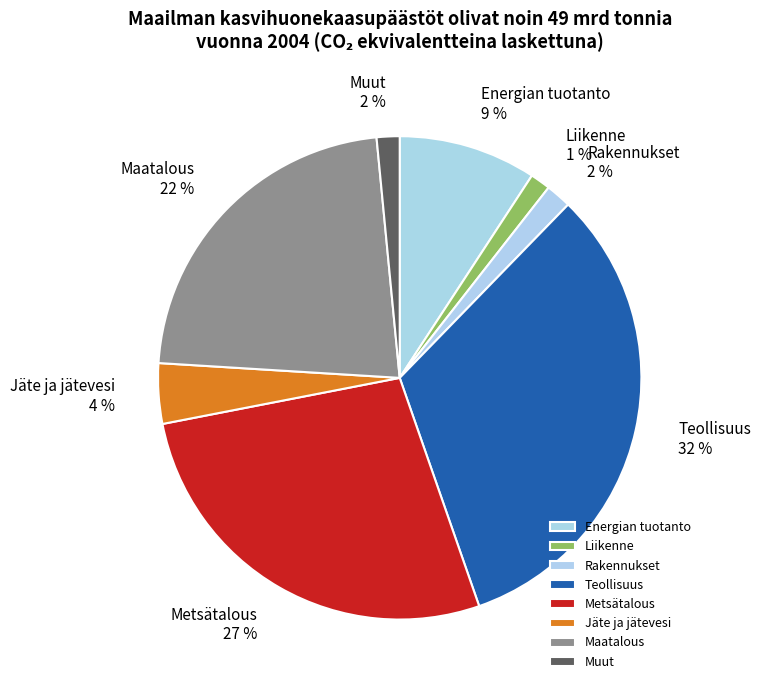

How many segments does this pie chart have?

8